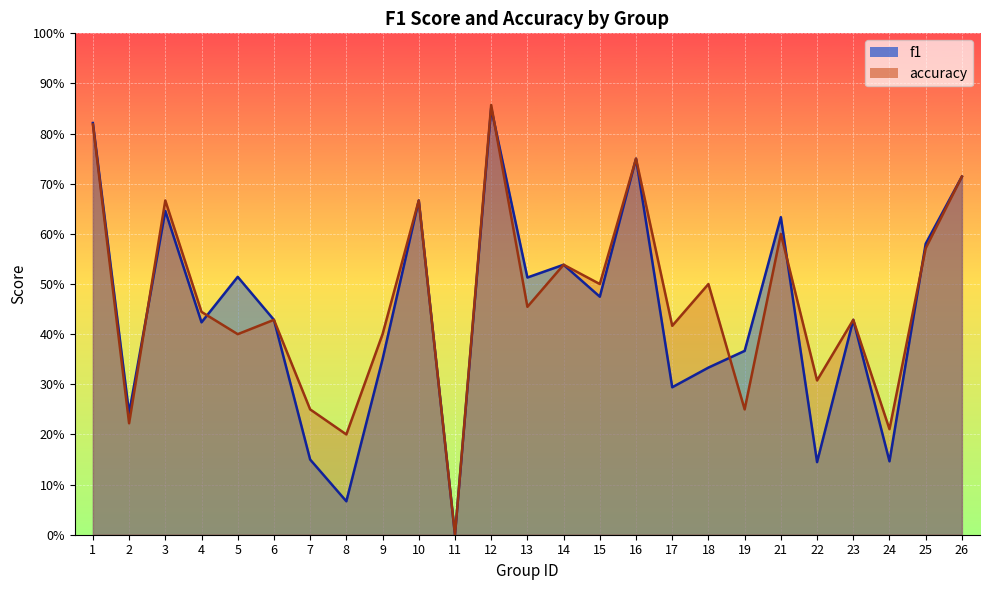

What is the difference between the second highest and second lowest values in the accuracy series?

0.6